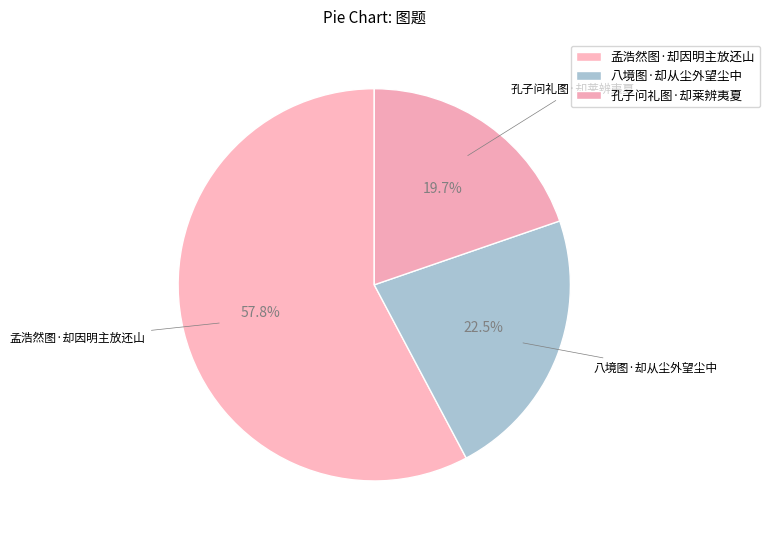

What percentage is NOT represented by 孔子问礼图·却莱辨夷夏?

80.3%